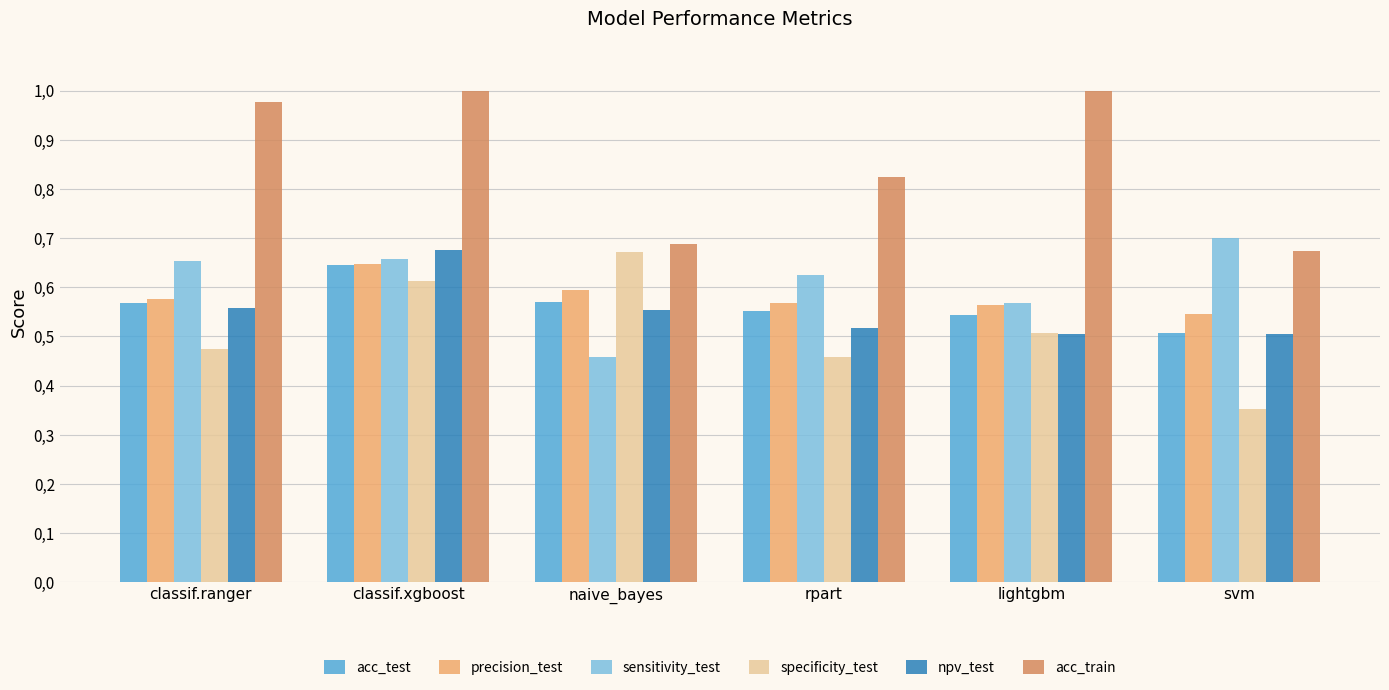

Which category has the lowest value across all series?

svm